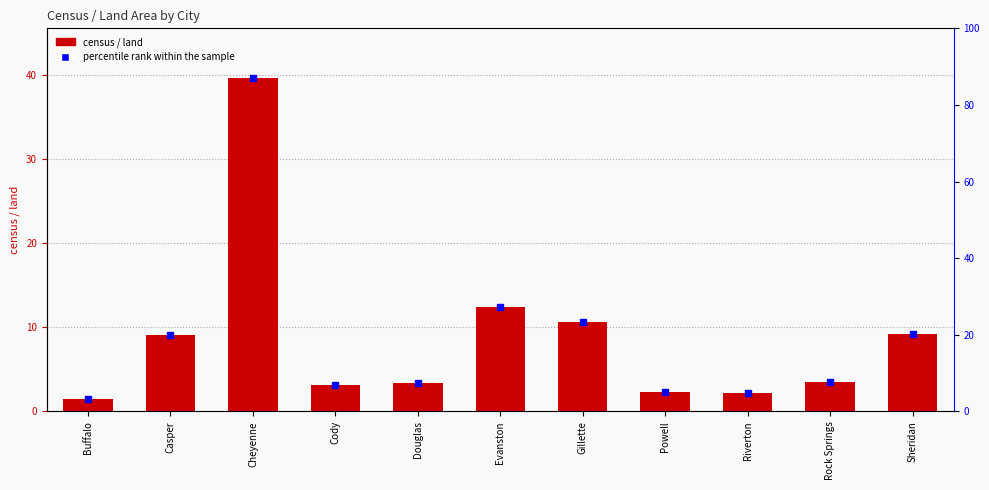

Is it true that the value at Casper is 9.1?

True